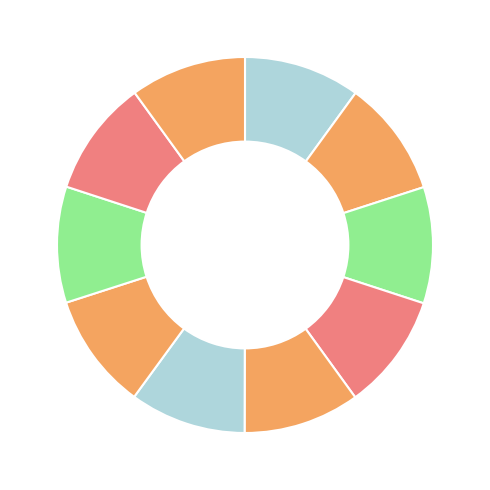

How many slices are in this pie chart?

10